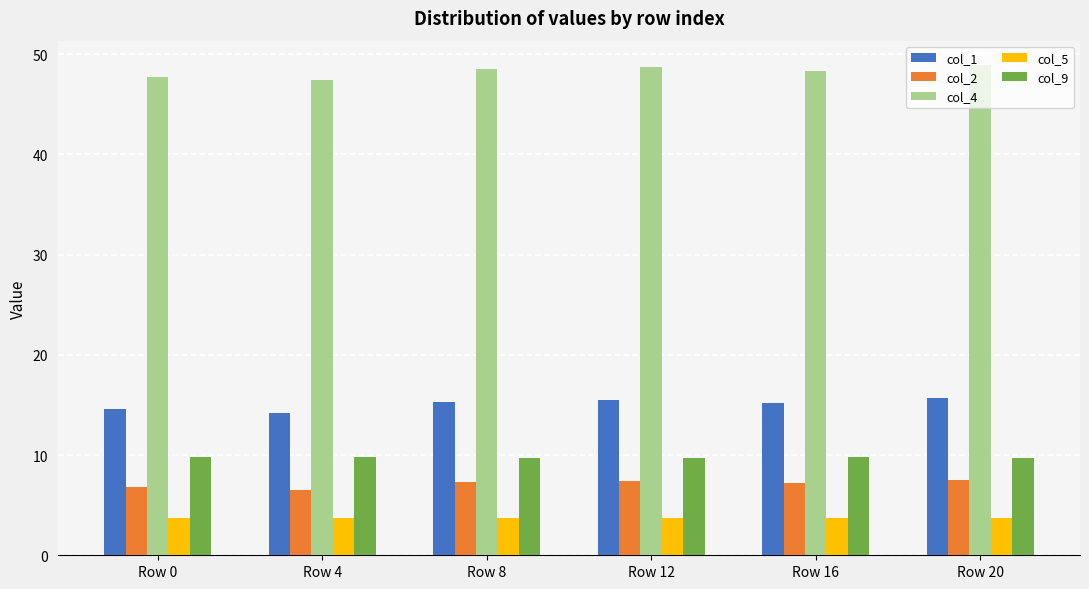

How many data points does each series have?

6